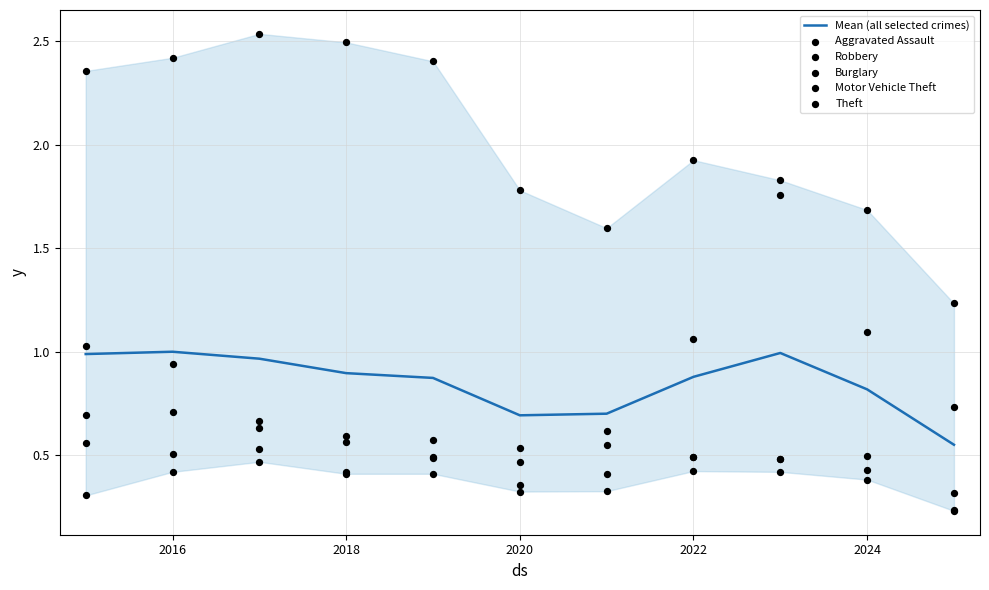

At how many categories does at least one series exceed 0?

11